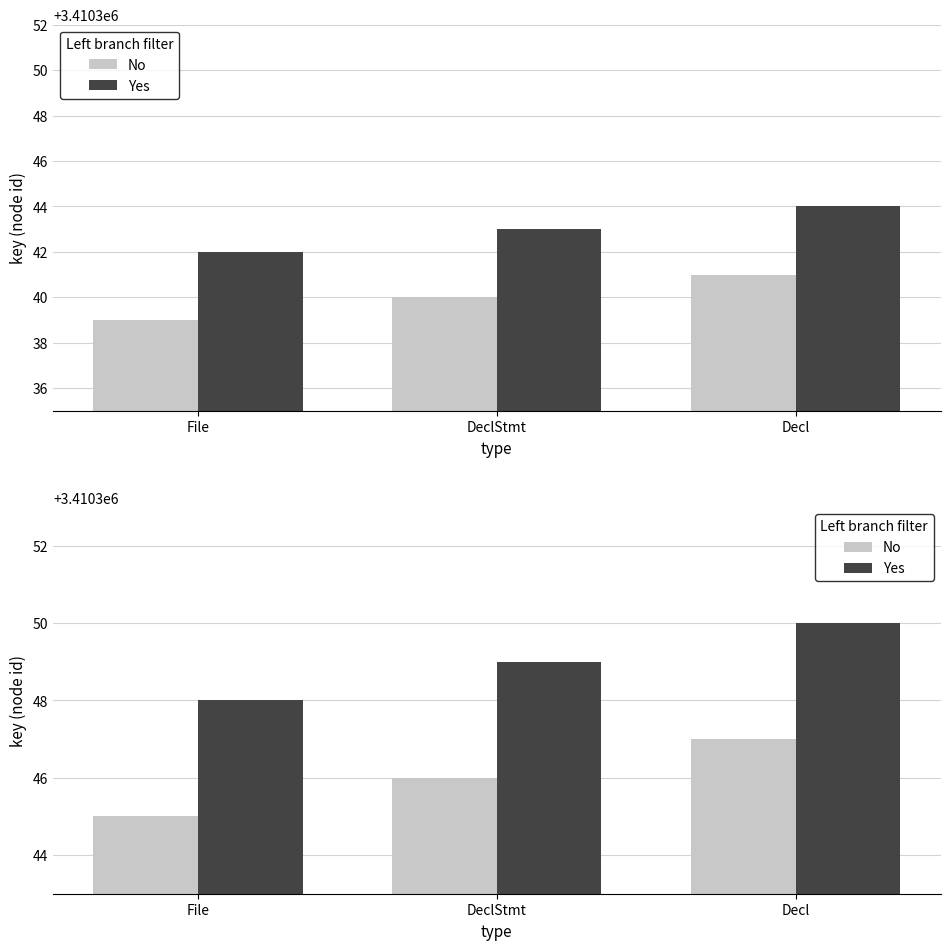

What is the average value of the Yes series?

3410349